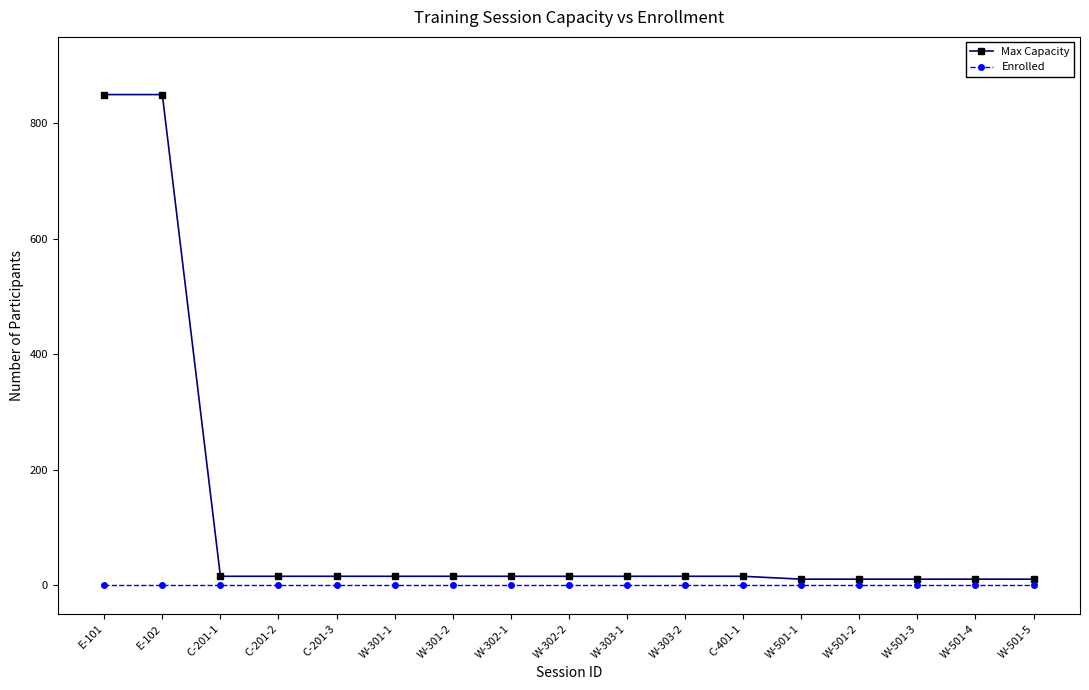

Which series has the largest total across all categories?

Max Capacity